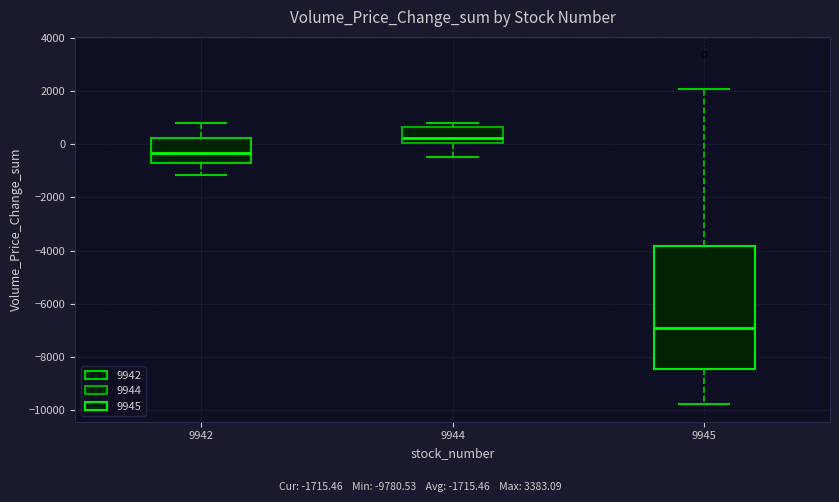

Reading left to right, transcribe this box plot: for each box, give where its median line is, the range the box spans, and where its two whiskers end, as read against the y-axis. The values are not printed on the chart, so give them approximately, as read against the axis.

9942: median -400, box -600 to 200, whiskers -1200 to 800
9944: median 200, box 0 to 600, whiskers -400 to 800
9945: median -7000, box -8400 to -3800, whiskers -9800 to 2000